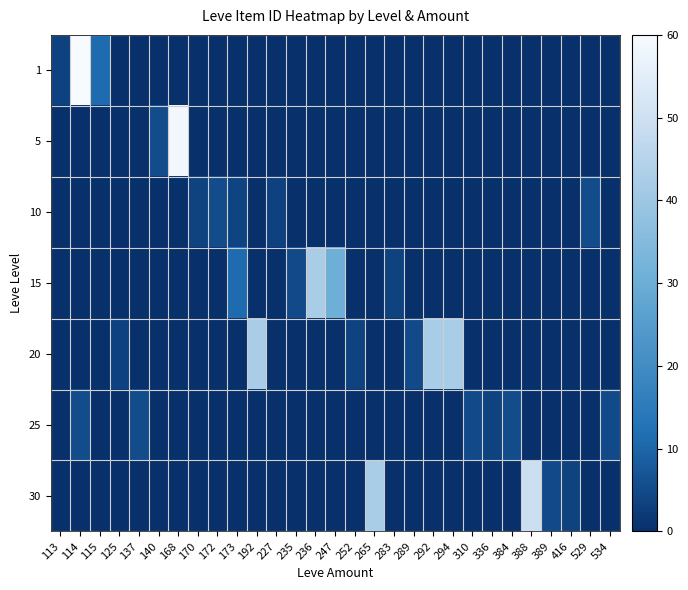

At which category is the sum across all series the highest?

114